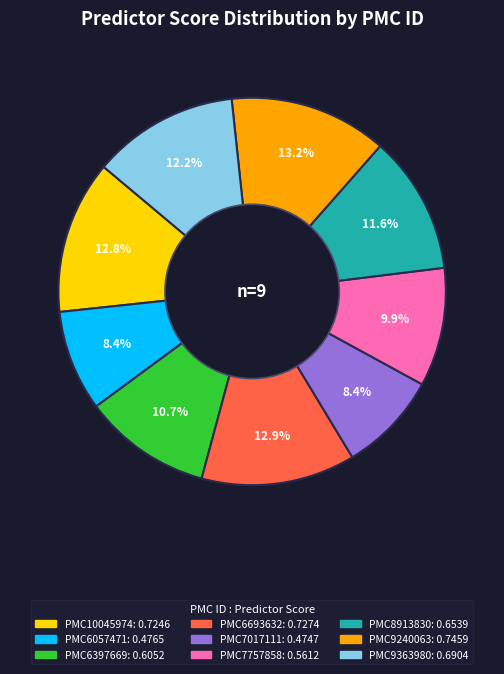

What portion of the pie excludes PMC9240063?

86.8%